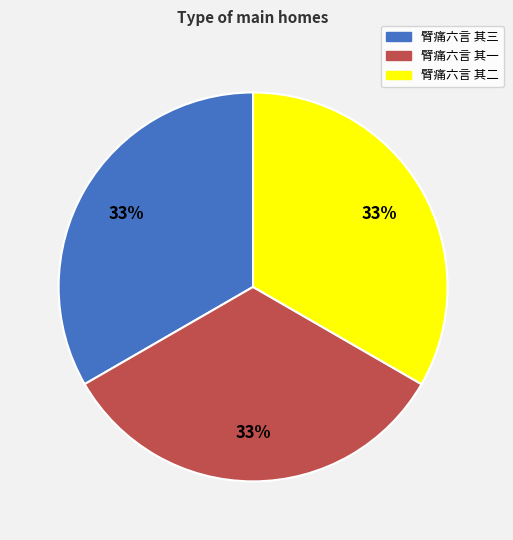

How many segments does this pie chart have?

3